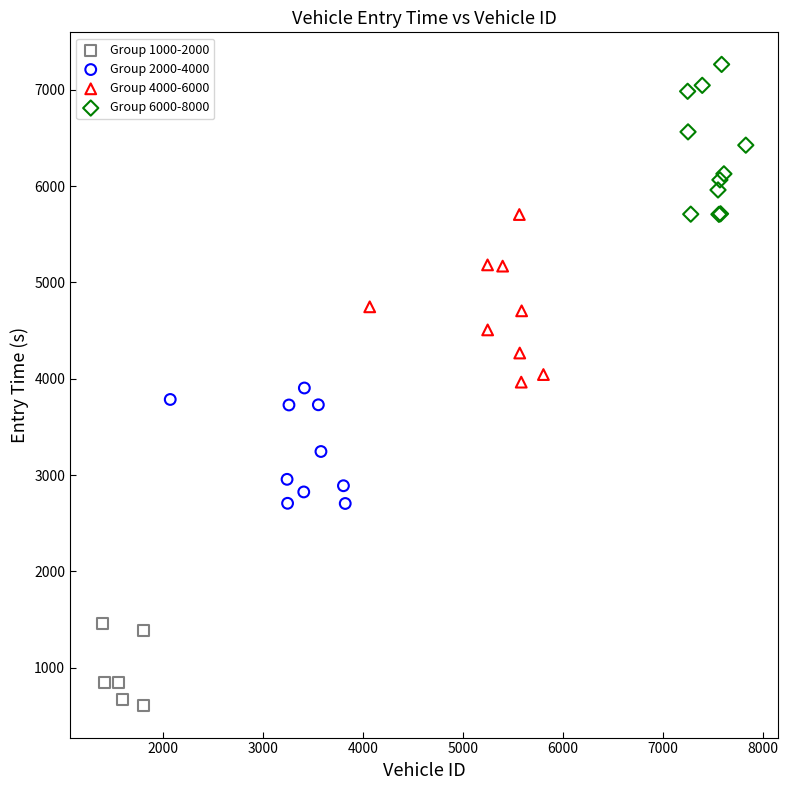

What are all the series names shown in the legend?

Group 1000-2000, Group 2000-4000, Group 4000-6000, Group 6000-8000